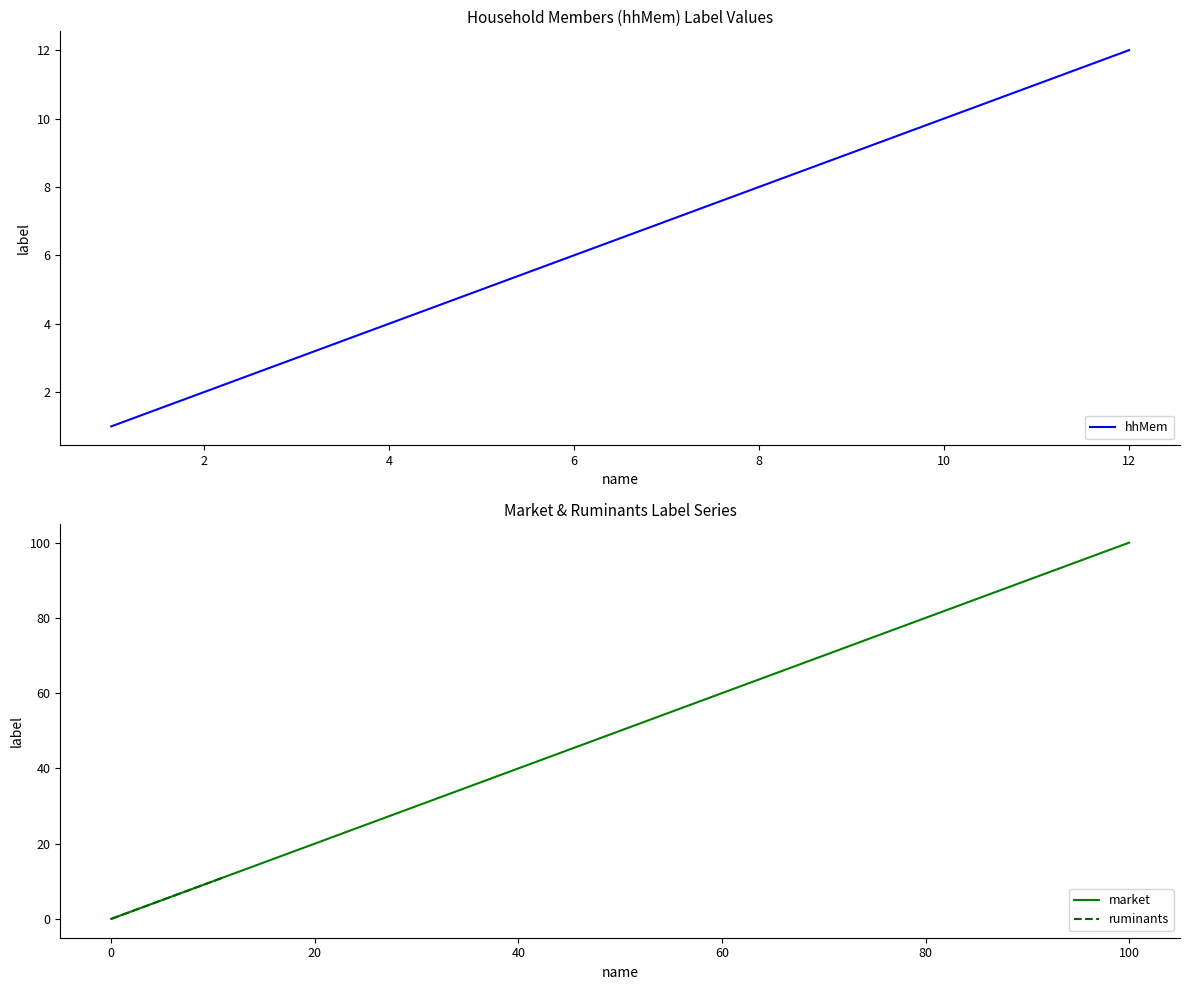

Rank the series by their maximum value, from highest to lowest.

market, hhMem, ruminants